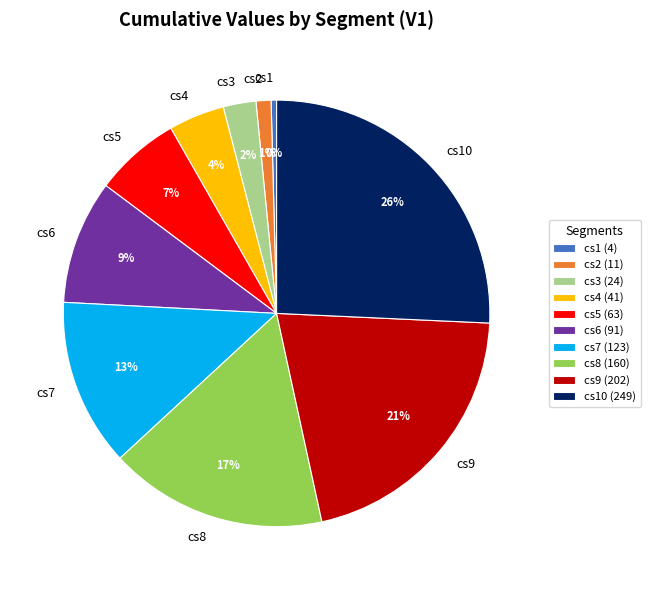

To the nearest percent, what percentage of the pie is cs2?

1%